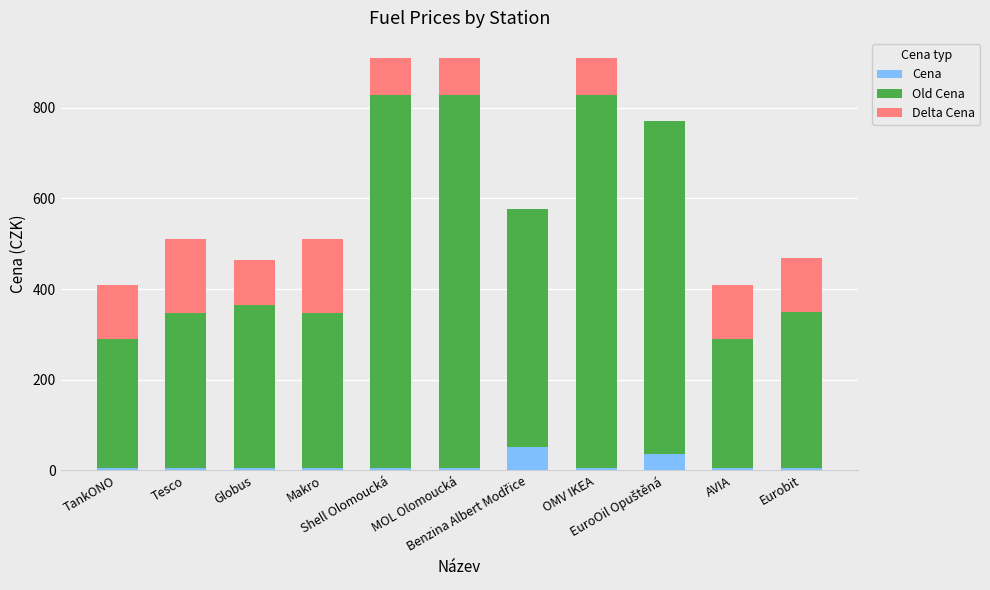

How many categories are shown in the chart?

11